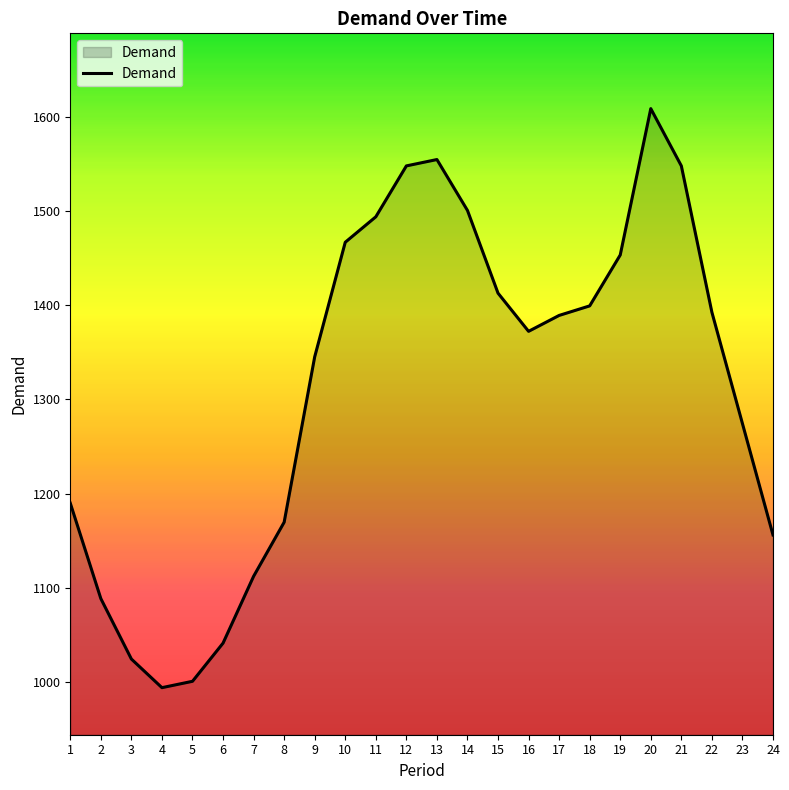

Reading left to right, what are all the values shown in this chart?

1=1189.8	2=1088.4	3=1024.2	4=993.8	5=1000.6	6=1041.1	7=1112.1	8=1169.6	9=1345.3	10=1467.0	11=1494.1	12=1548.2	13=1554.9	14=1500.8	15=1412.9	16=1372.4	17=1389.3	18=1399.4	19=1453.5	20=1609.0	21=1548.2	22=1392.7	23=1274.4	24=1156.0